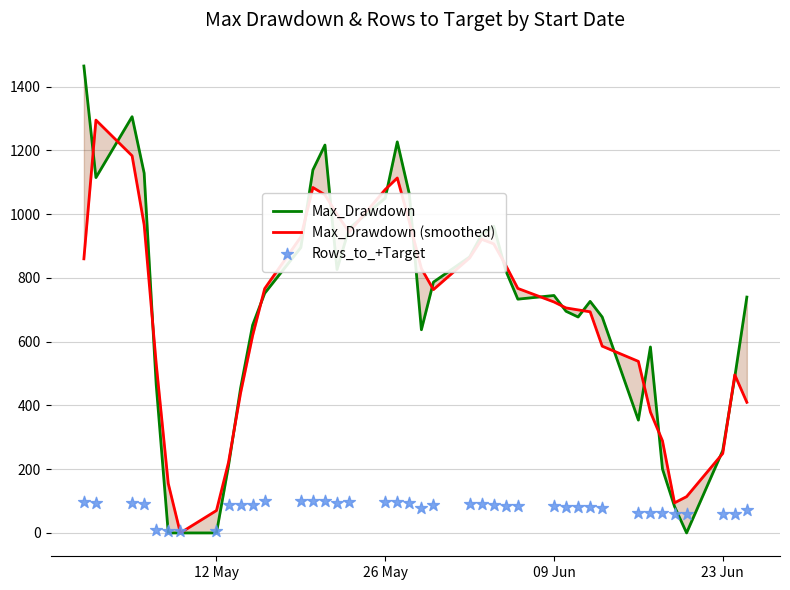

Which series contains the highest Y value?

Max_Drawdown